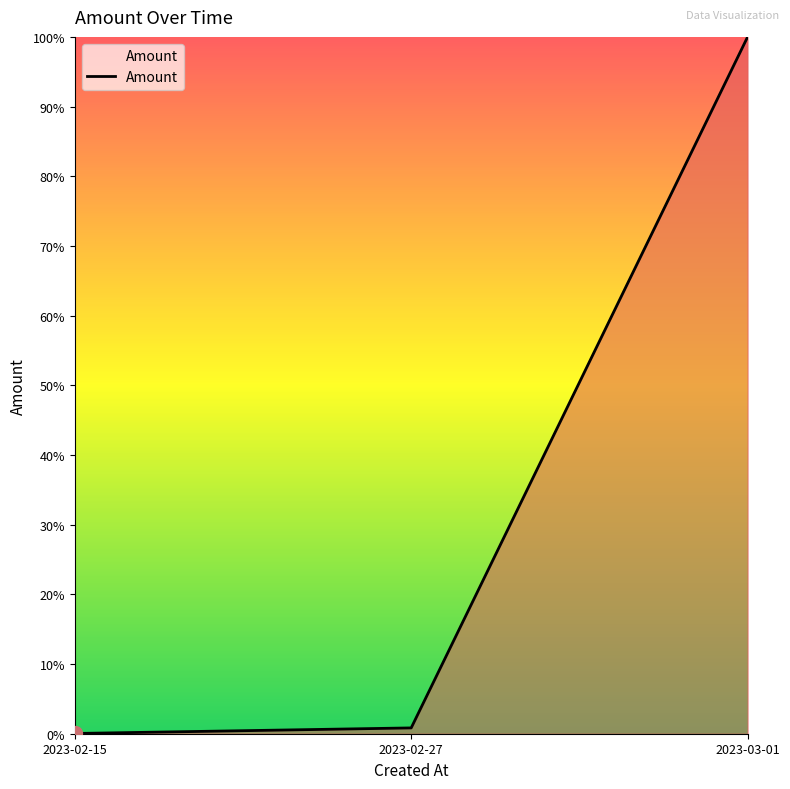

What is the label of the 2nd point from the right?

2023-02-27